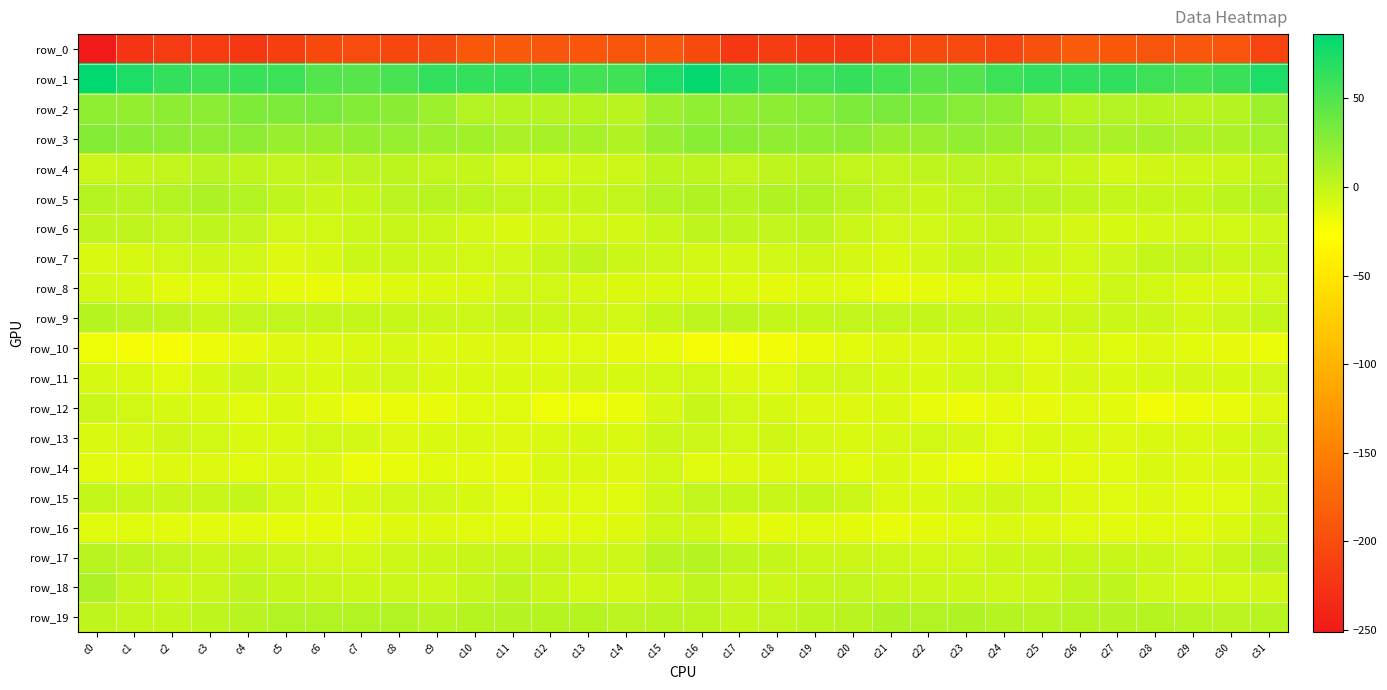

At c18, list the series in order from largest to smallest.

row_1, row_2, row_3, row_5, row_4, row_19, row_6, row_9, row_17, row_15, row_18, row_13, row_7, row_12, row_14, row_11, row_8, row_16, row_10, row_0